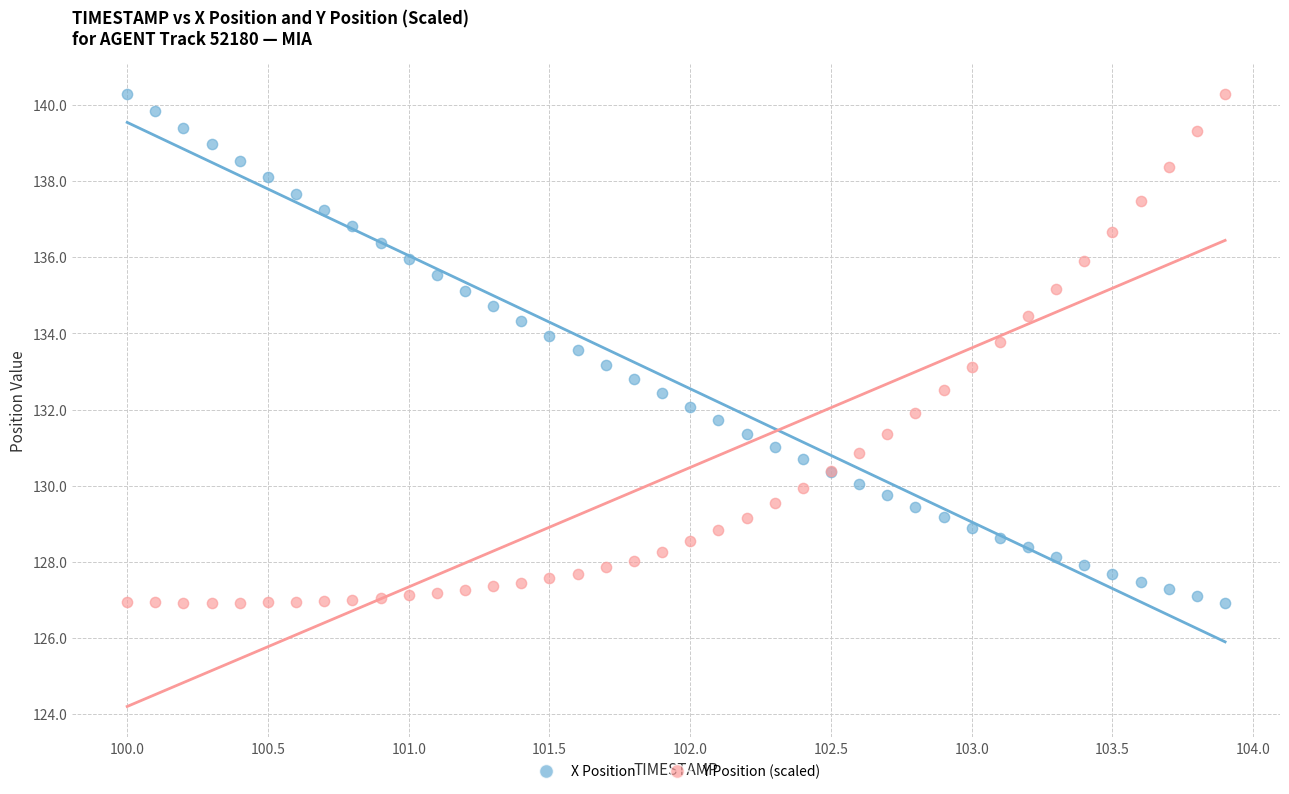

What is the X range (max minus min) for the scatter plot?

3.9